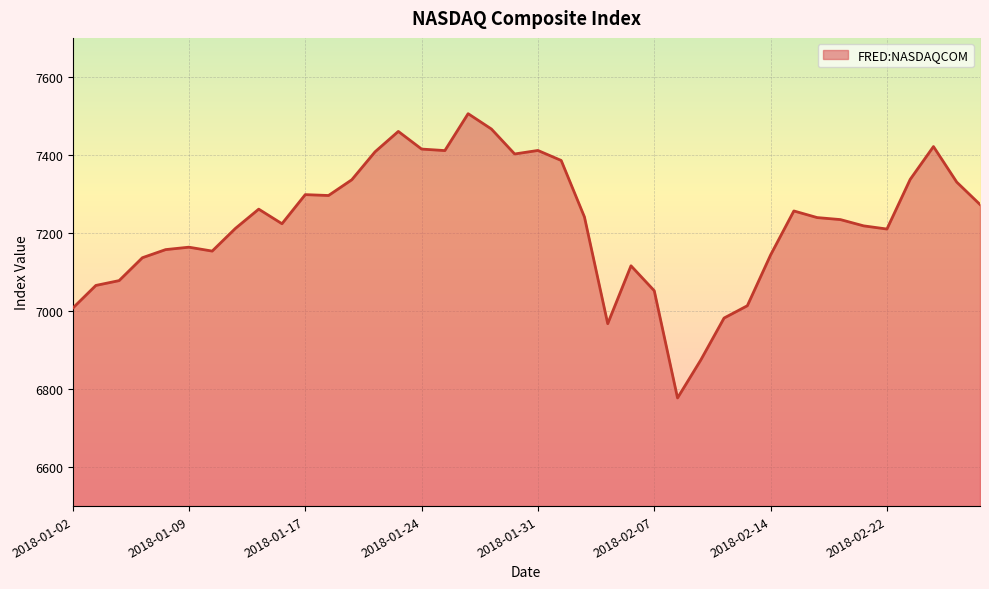

What is the maximum value shown in the chart?

7505.8